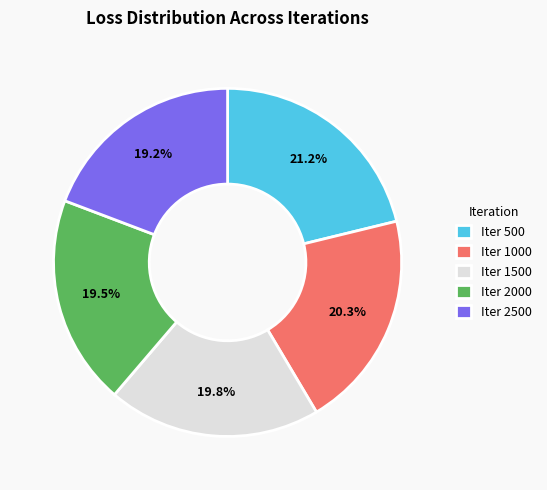

Is the sum of Iter 2000 and Iter 500 greater than half?

No